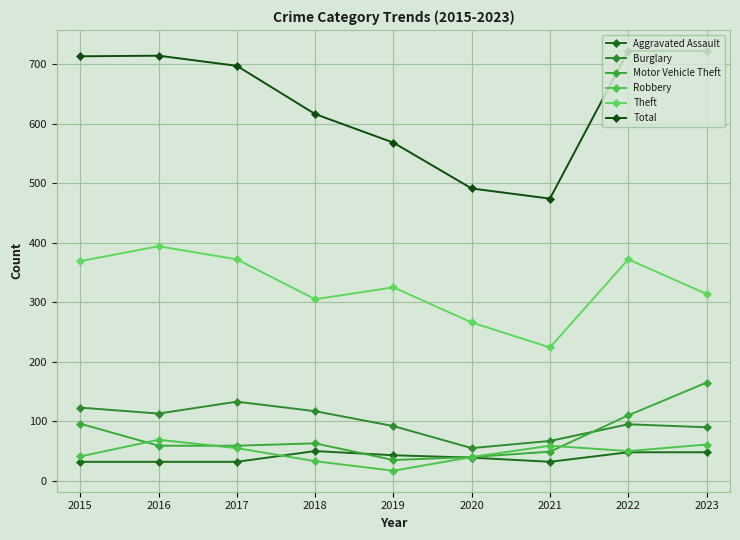

What is the sum of the Aggravated Assault values at 2018 and 2017?

82